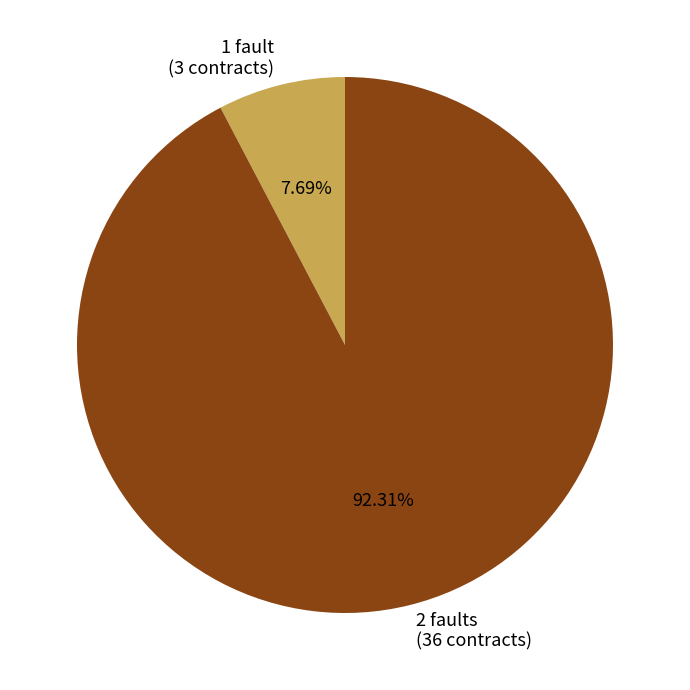

Which category has the biggest portion of the pie?

2 faults (36 contracts)